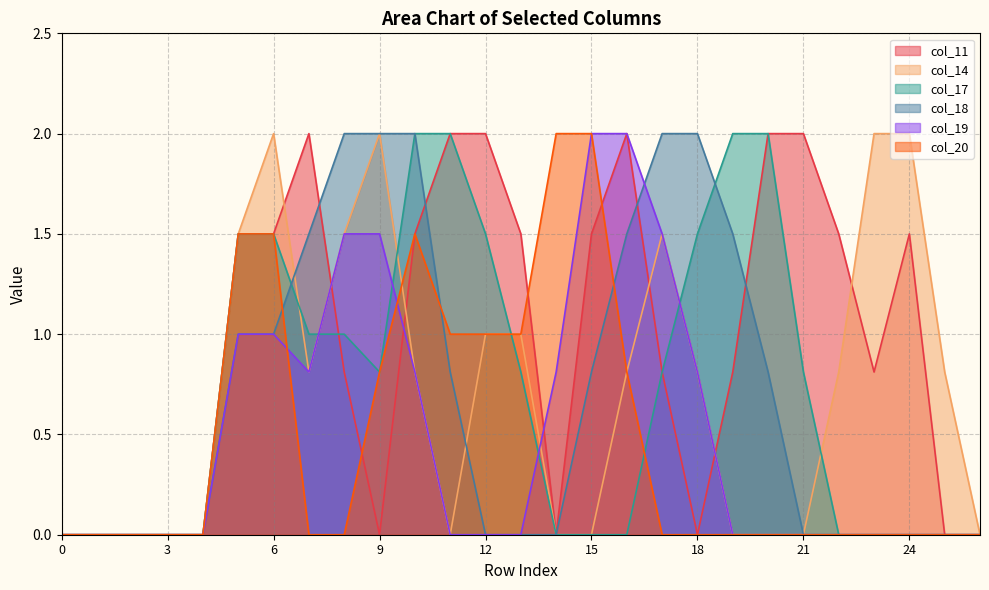

The col_11 series shows -1.3 at 2. True or false?

False